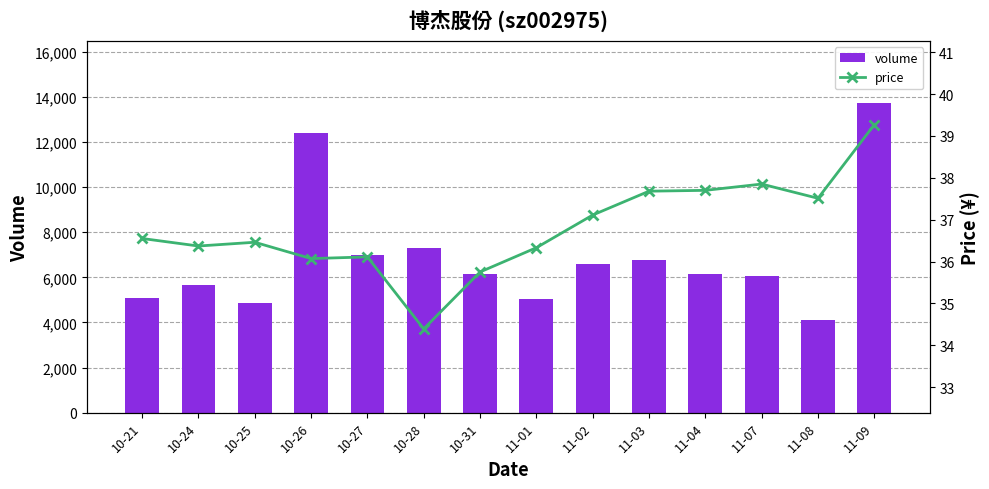

Which category has the highest value in the volume series?

11-09